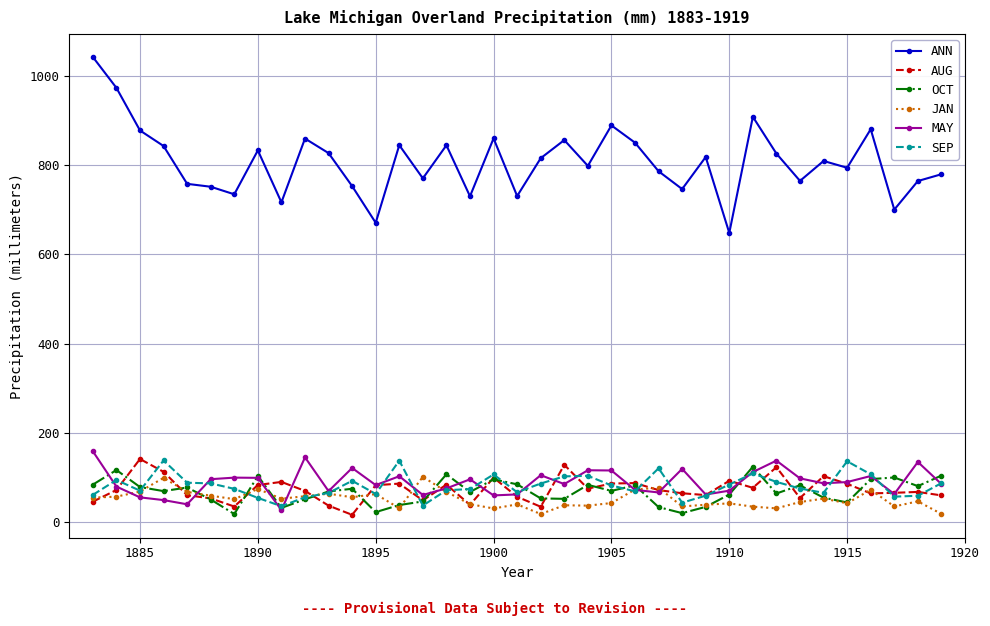

How many data points in OCT are less than 70?

18